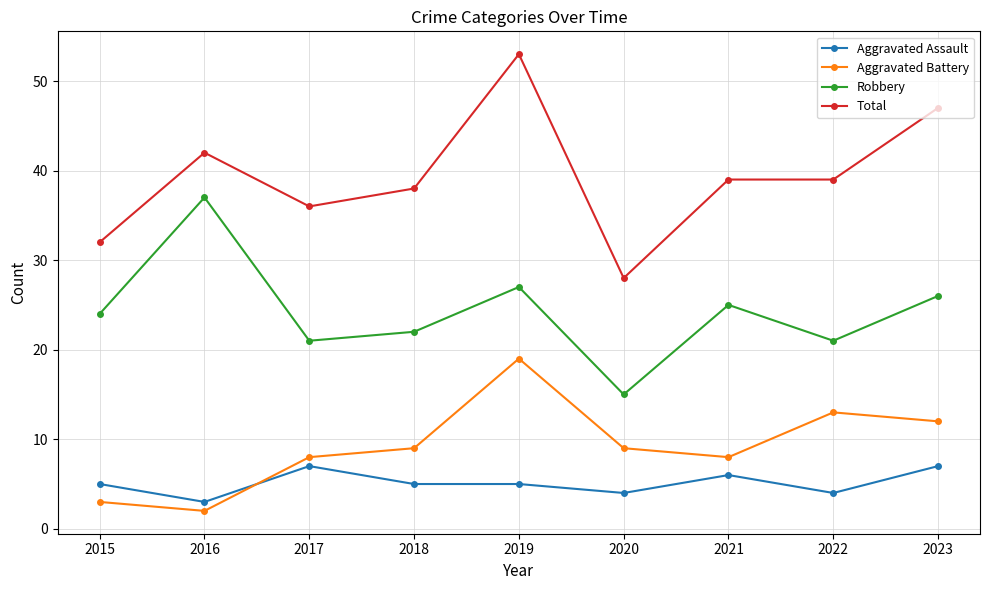

True or false: Robbery has more than 1 interior local peaks.

True